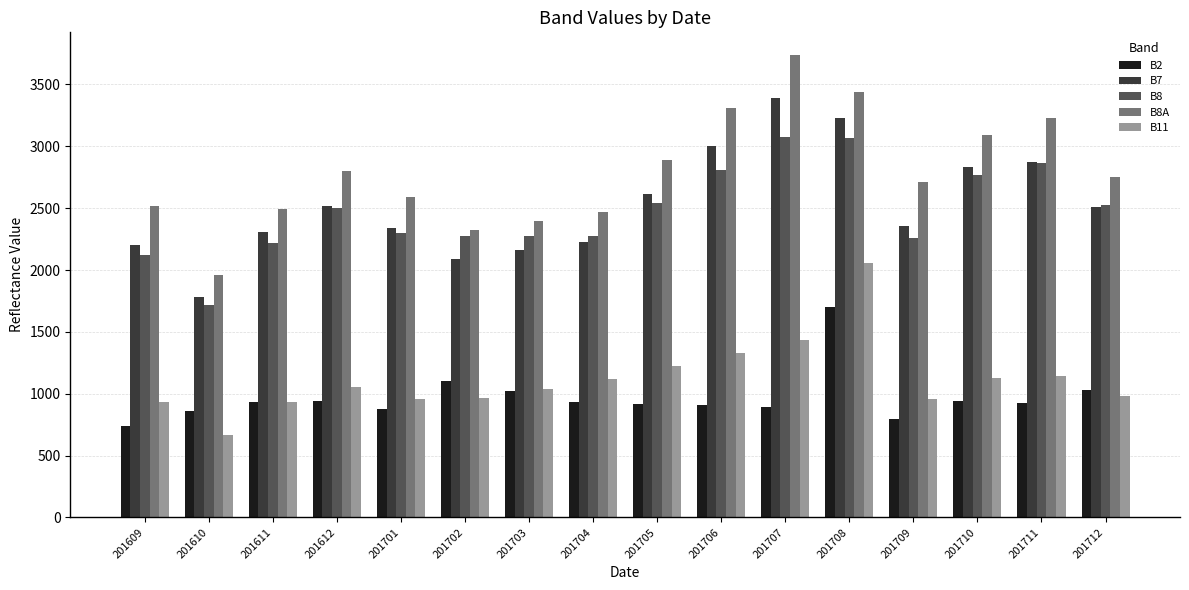

What is the difference between the second highest and second lowest values in the B11 series?

506